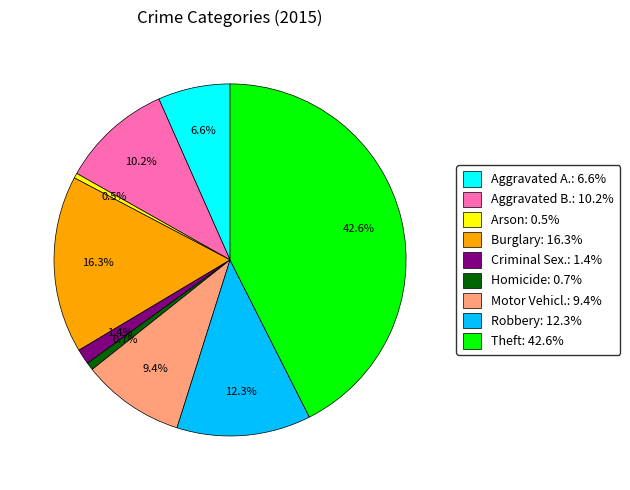

Does any single category account for the majority?

No